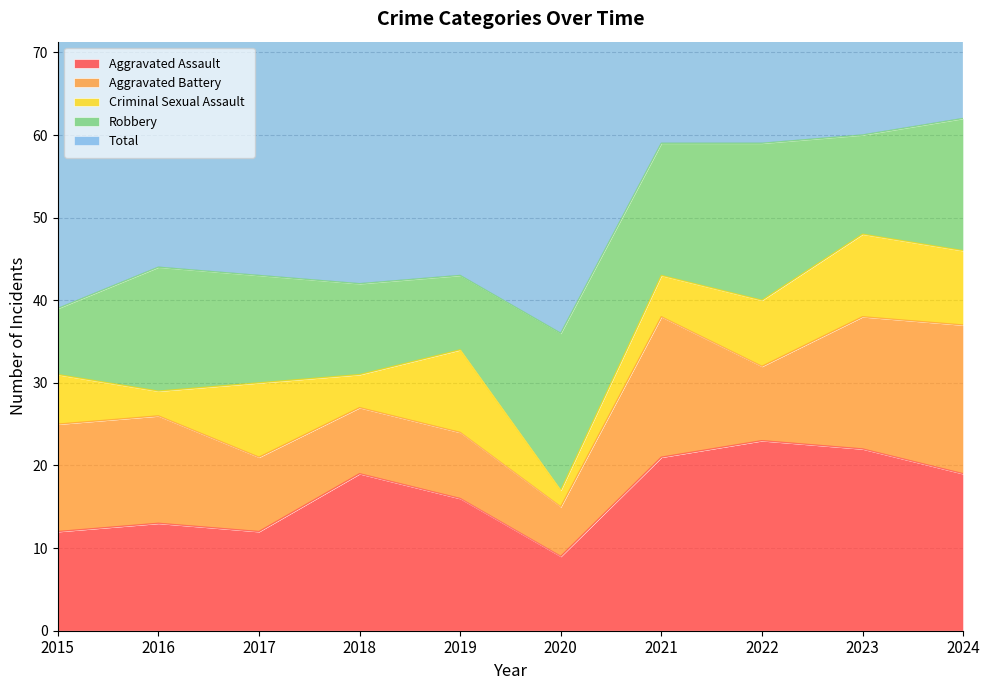

List the series in order of their peak value, highest first.

Total, Aggravated Assault, Robbery, Aggravated Battery, Criminal Sexual Assault